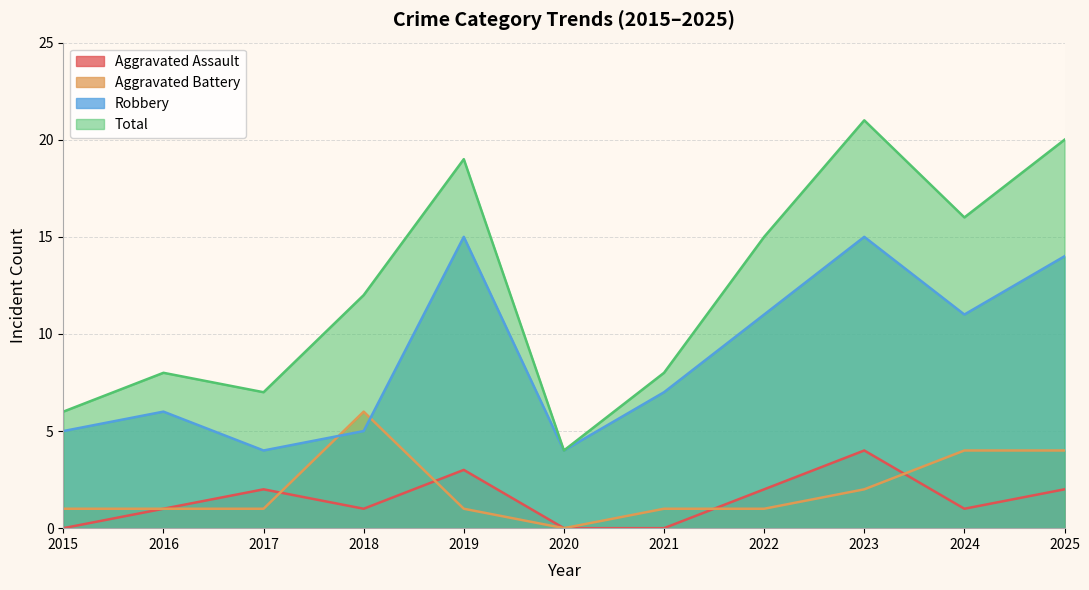

What is the value of the Total point at the 9th from the left?

21